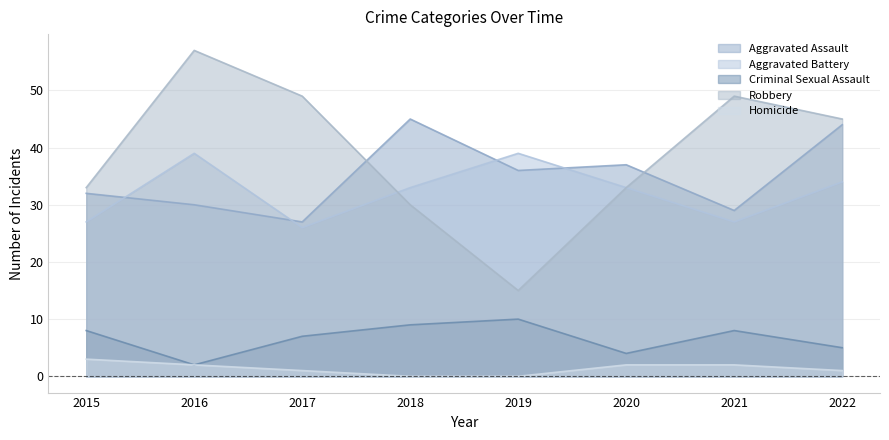

Reading left to right, what are all the values shown in this chart?

Aggravated Assault: 32	30	27	45	36	37	29	44
Aggravated Battery: 27	39	26	33	39	33	27	34
Criminal Sexual Assault: 8	2	7	9	10	4	8	5
Robbery: 33	57	49	30	15	33	49	45
Homicide: 3	2	1	0	0	2	2	1